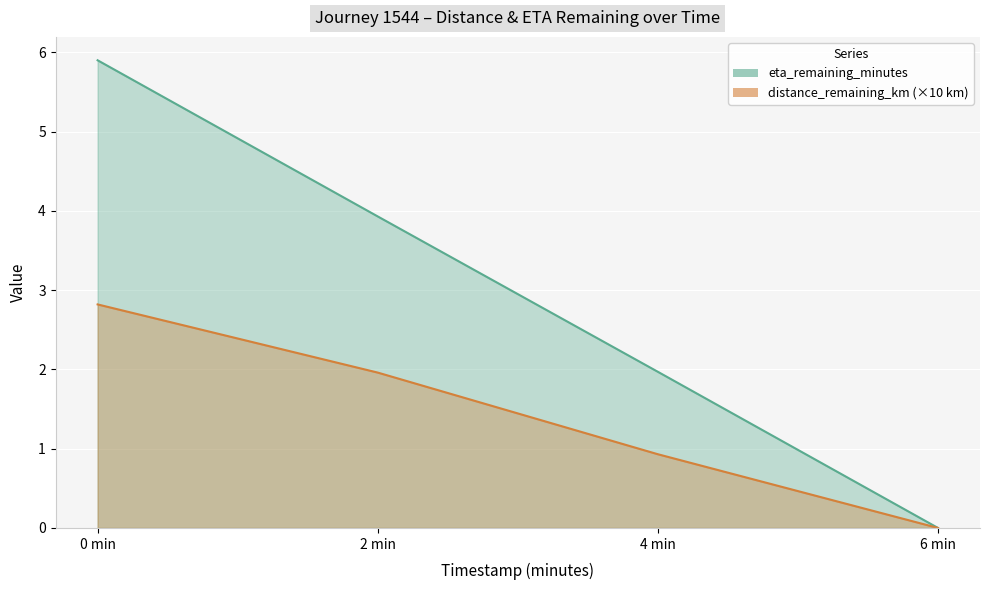

Which series has the widest spread of values?

eta_remaining_minutes